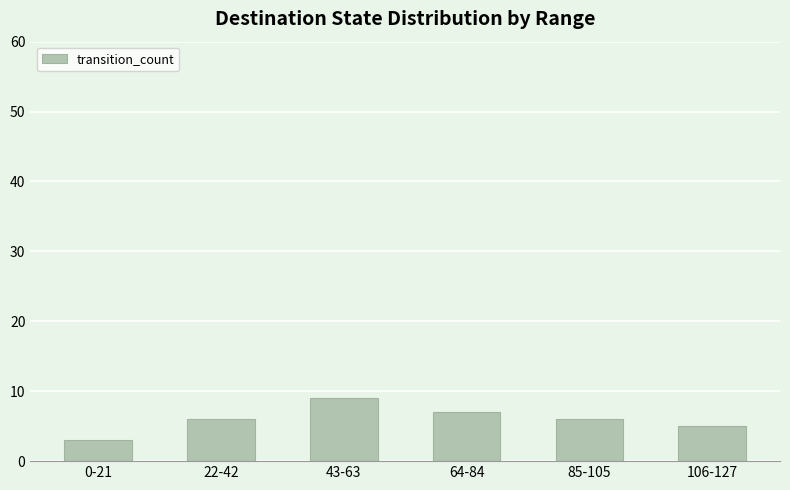

Reading left to right, what are all the values shown in this chart?

0-21=3	22-42=6	43-63=9	64-84=7	85-105=6	106-127=5